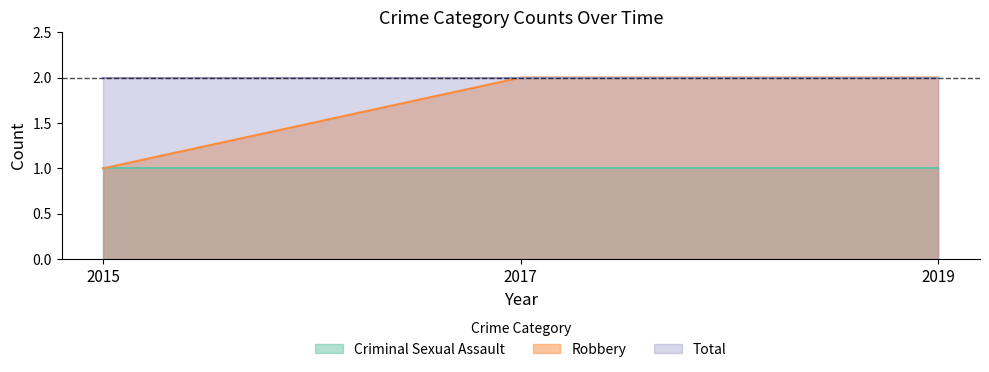

What is the approximate value of Criminal Sexual Assault at 2019?

1